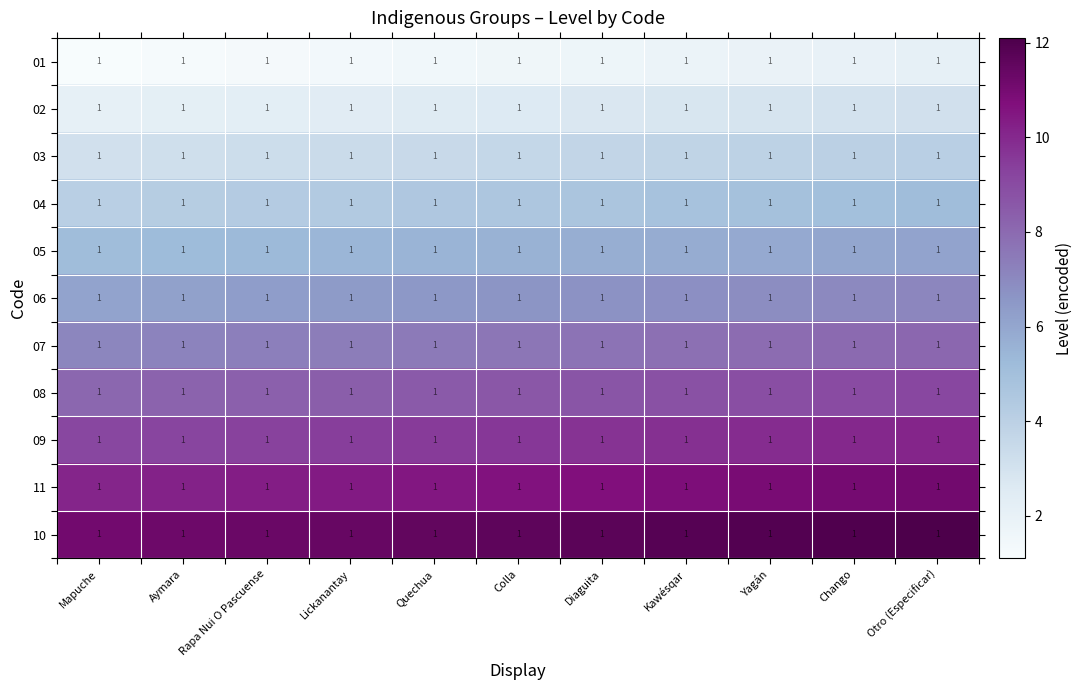

At which category does the chart reach its minimum across all series?

Mapuche